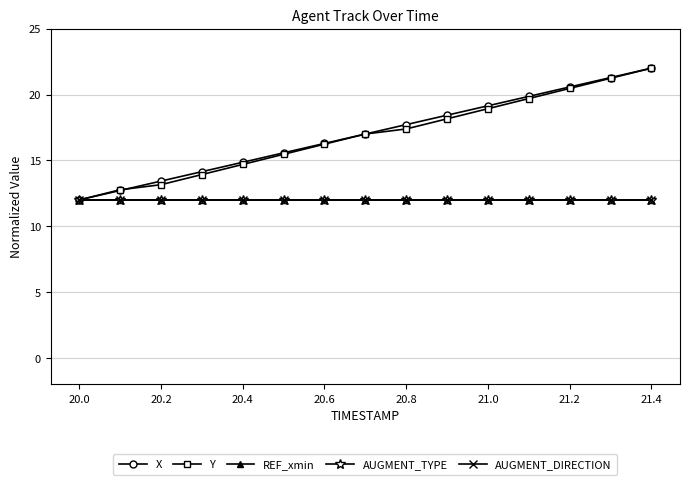

At which label is AUGMENT_DIRECTION closest to 12?

20.0